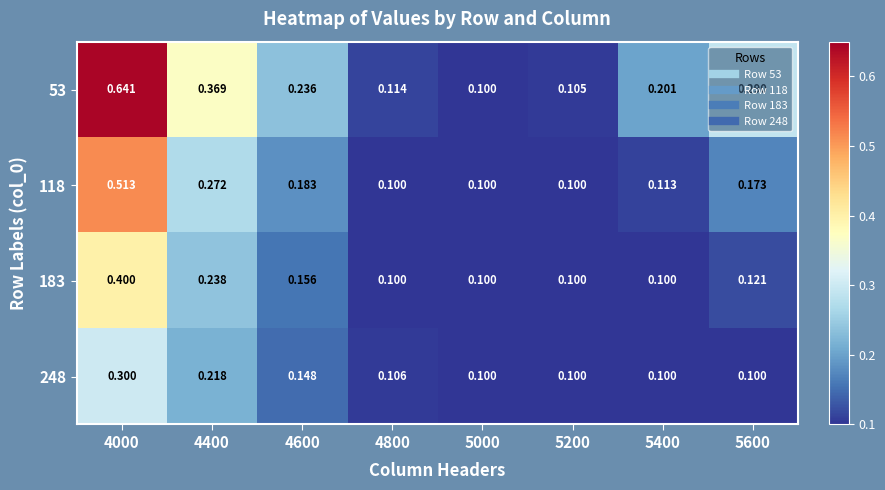

At how many categories does at least one series exceed 0?

8